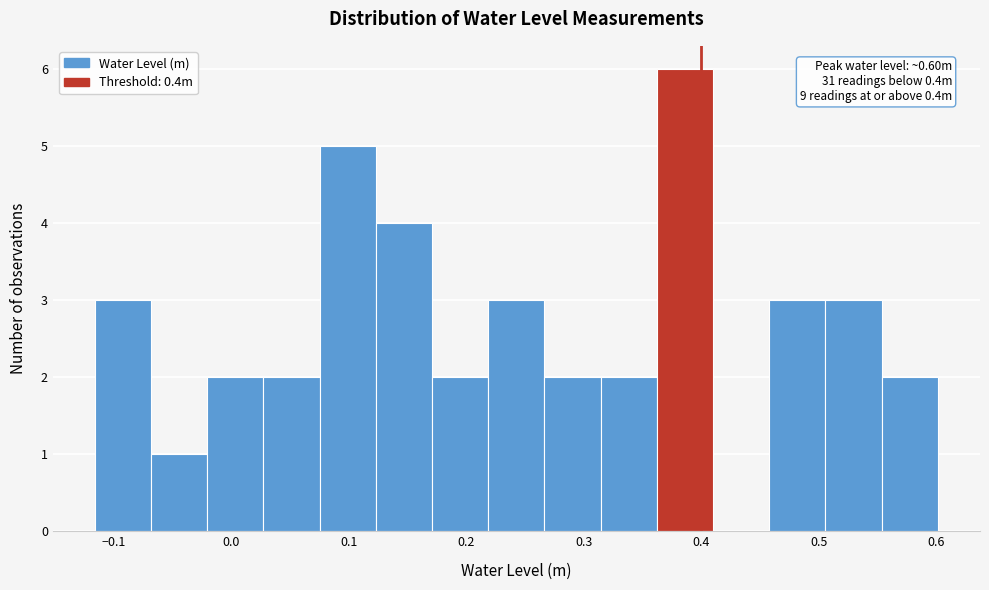

Over which range of the x-axis is the bar tallest?

0.36 to 0.41